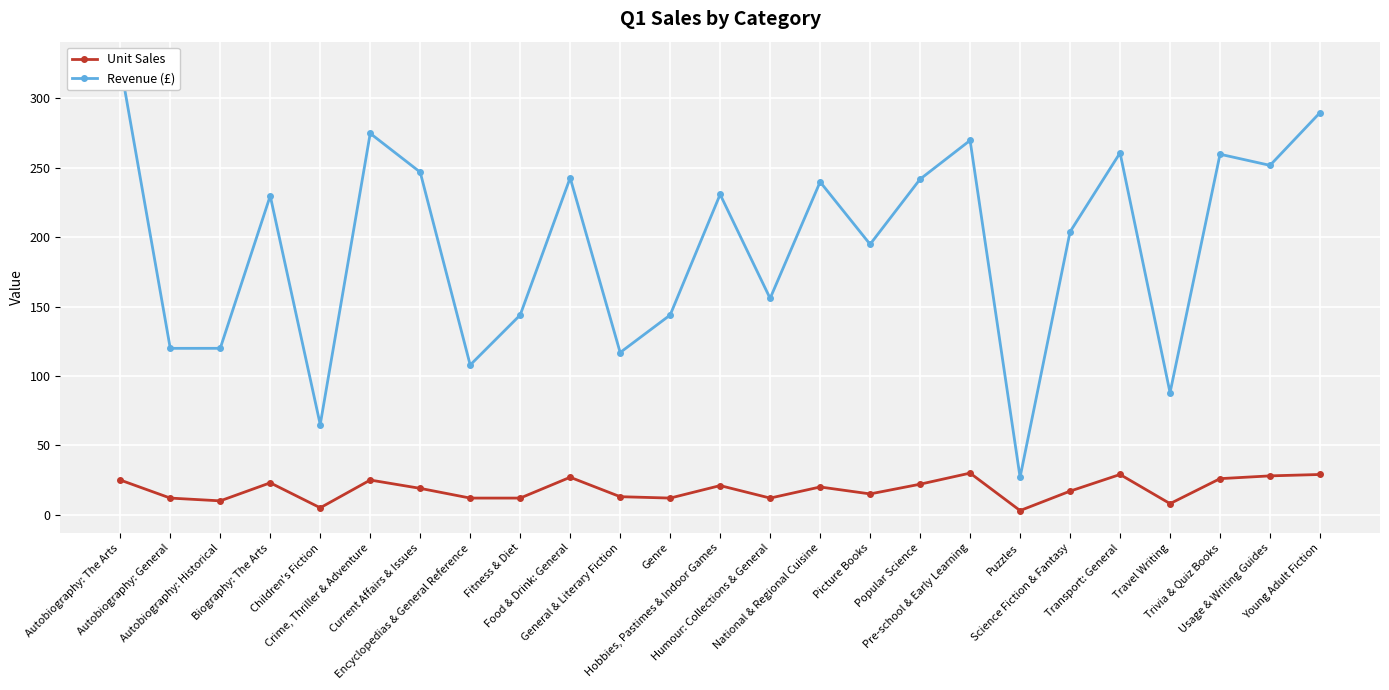

What is the sum of the Revenue (£) values at Encyclopedias & General Reference and Popular Science?

349.7